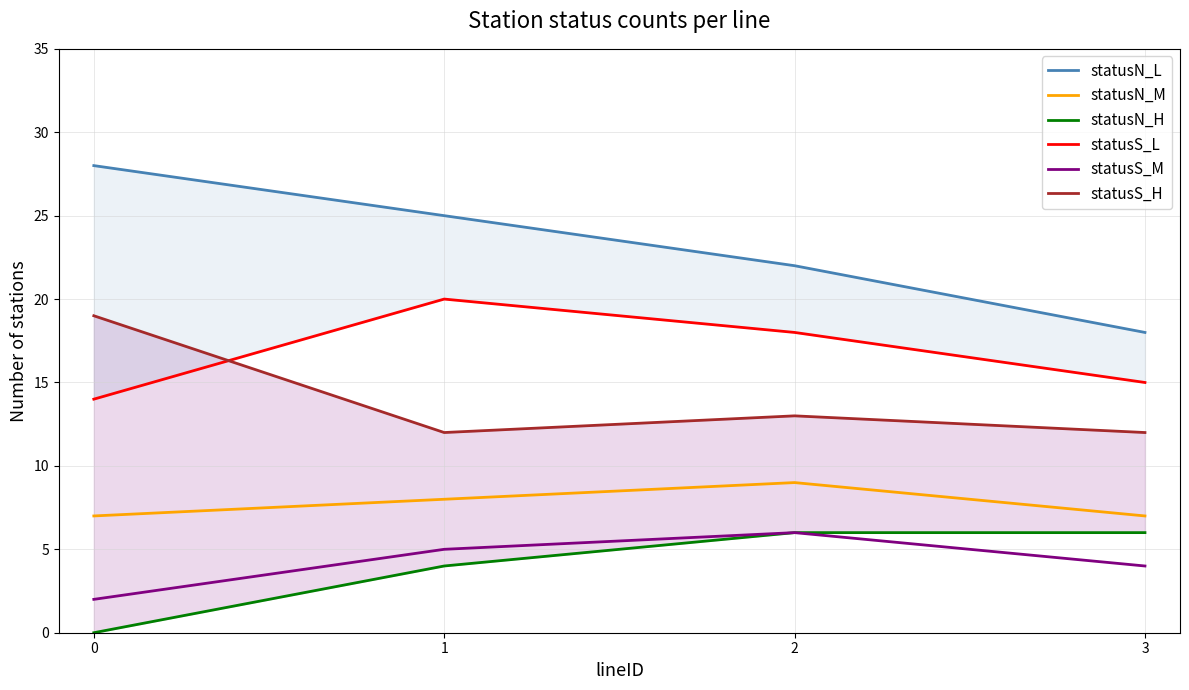

True or false: statusN_L and statusS_M intersect in this chart.

False